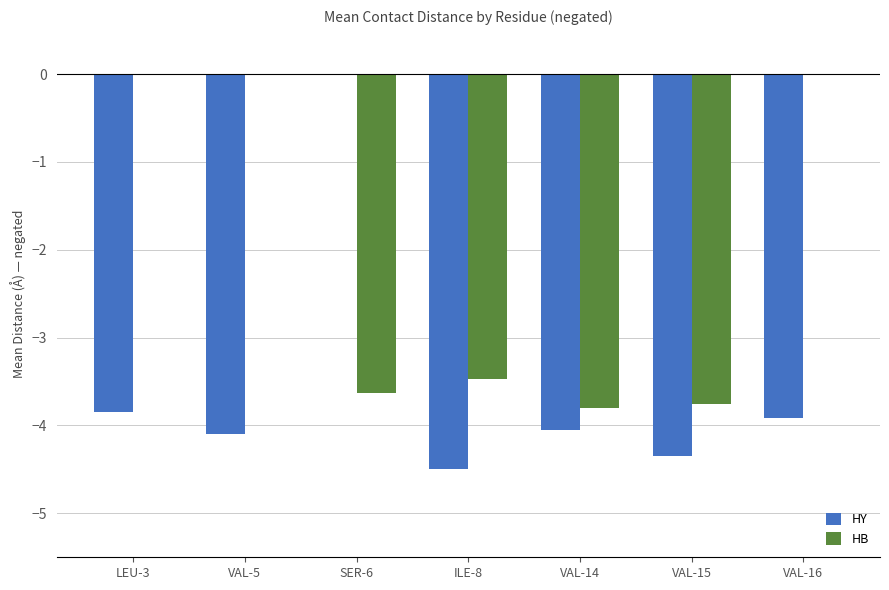

Between LEU-3 and VAL-14, which series saw the biggest shift?

HB